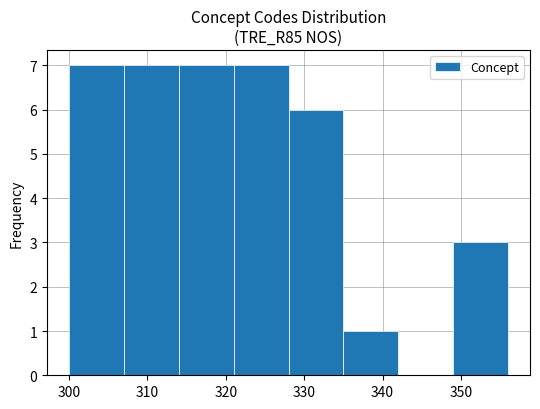

Reading left to right, transcribe this chart: for each bar, give the range it covers on the x-axis and its height. The values are not printed on the chart, so give them approximately, as read against the axis.

300 to 307: 7
307 to 314: 7
314 to 321: 7
321 to 328: 7
328 to 335: 6
335 to 342: 1
342 to 349: 0
349 to 356: 3